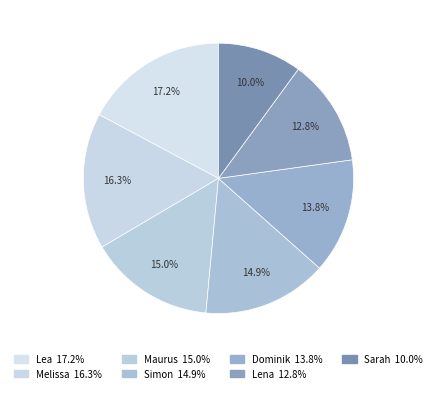

True or false: Lena accounts for 6% of the total.

False